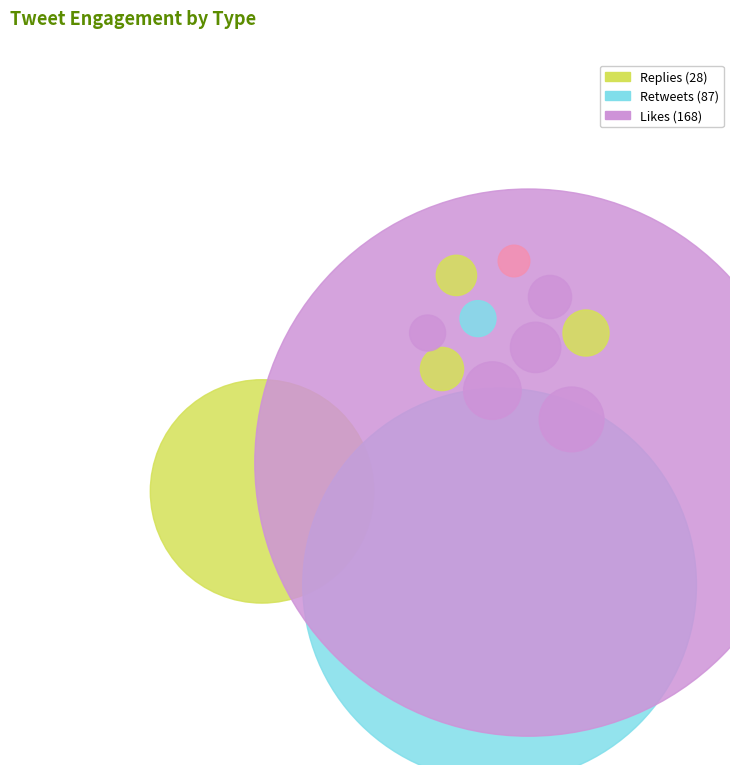

To the nearest percent, what is the average slice percentage?

2%